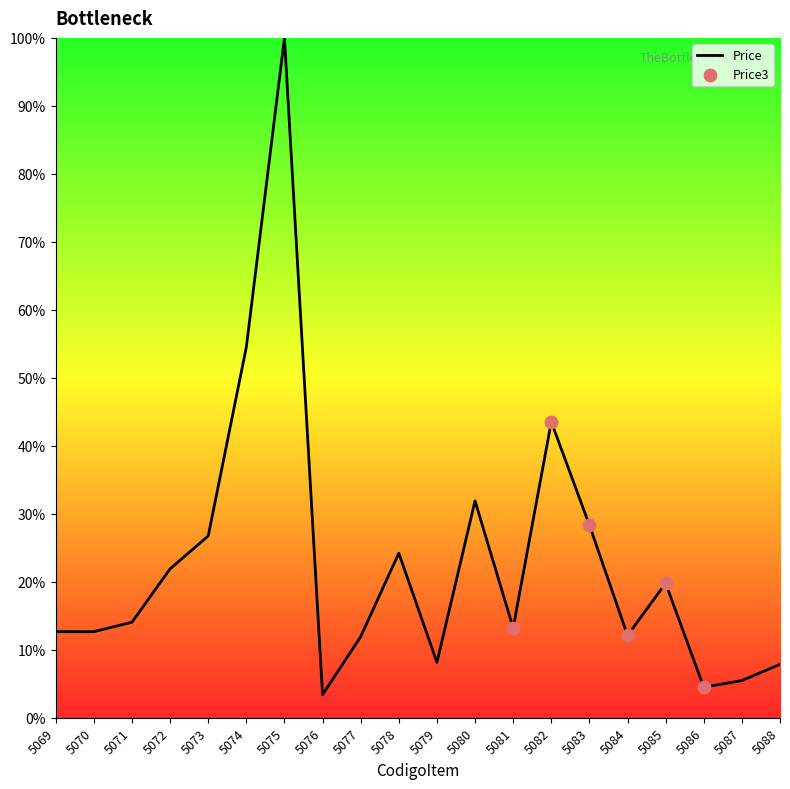

Between 5084 and 5072, which is larger?

5072